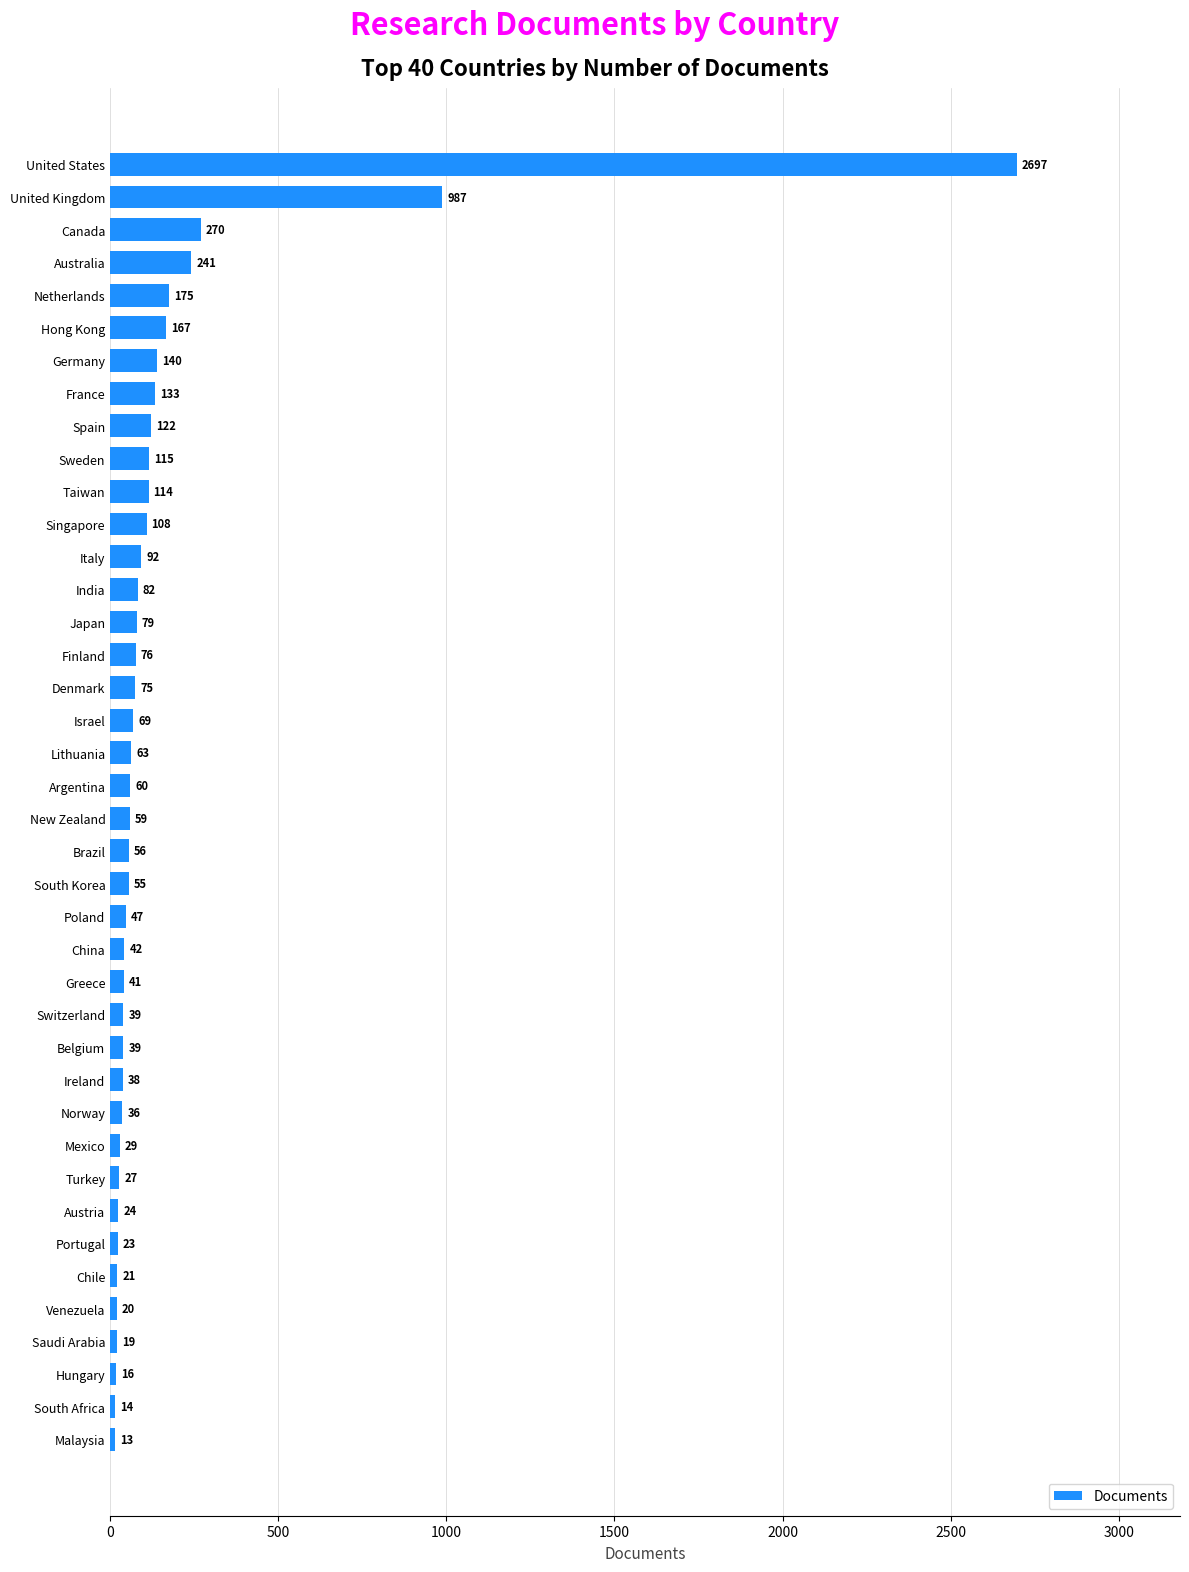

How many data points are less than 60?

20